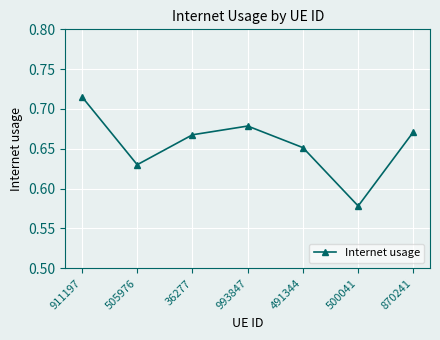

What is the change in value from 911197 to 500041?

-0.1